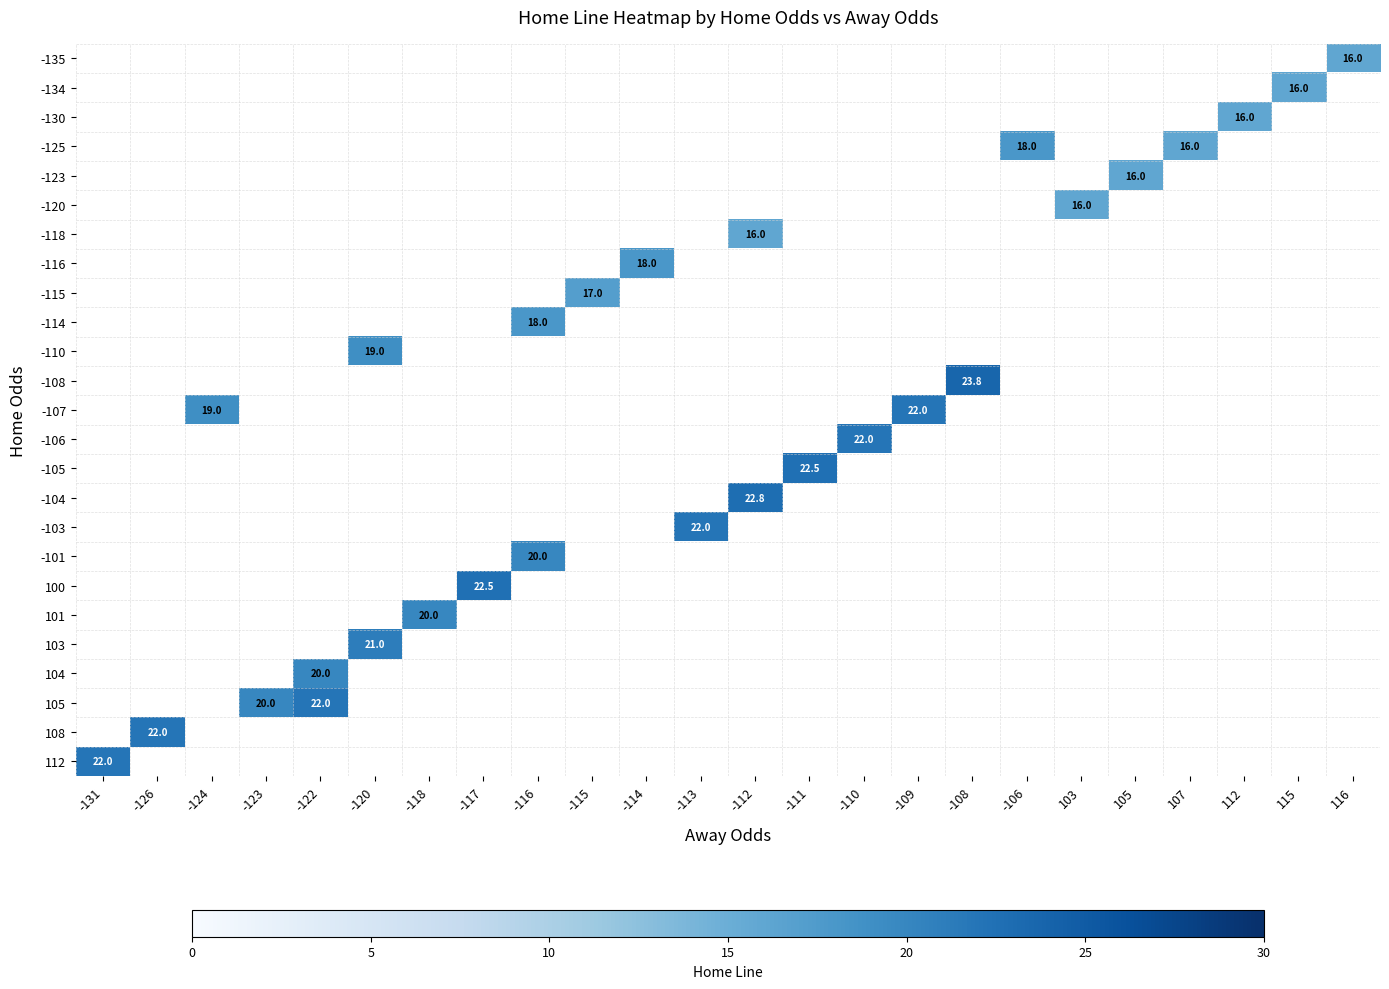

Rank the series by their maximum value, from highest to lowest.

-108, -104, -105, 100, -107, -106, -103, 105, 108, 112, 103, -101, 101, 104, -110, -125, -116, -114, -115, -135, -134, -130, -123, -120, -118